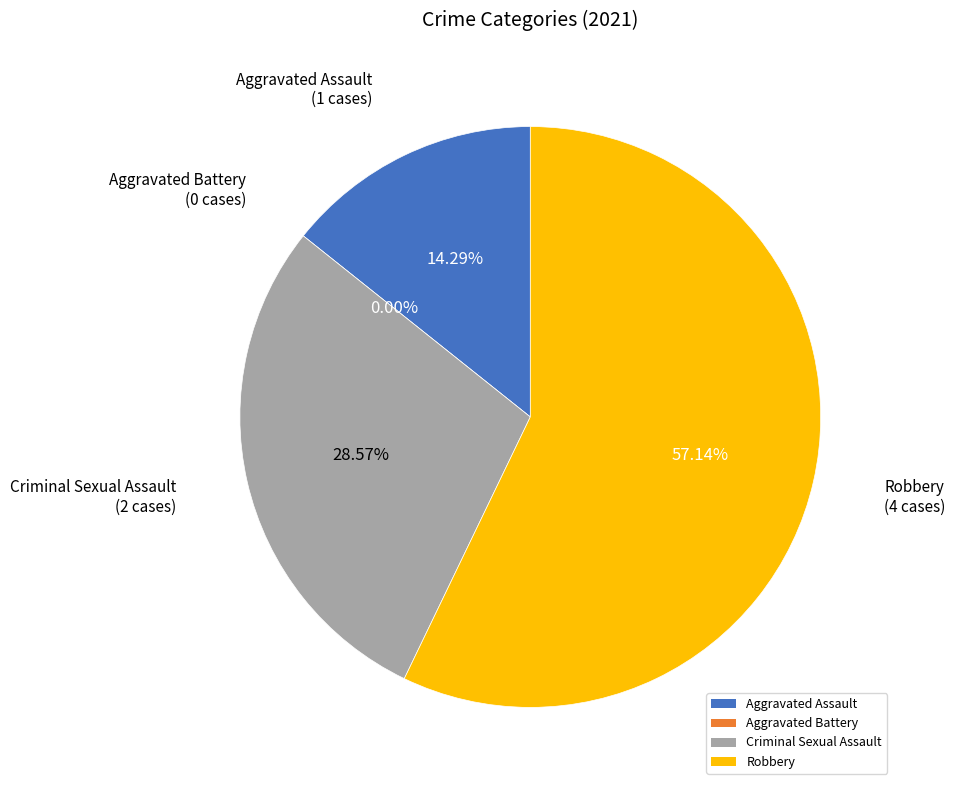

Does Aggravated Assault represent more than half of the total?

No